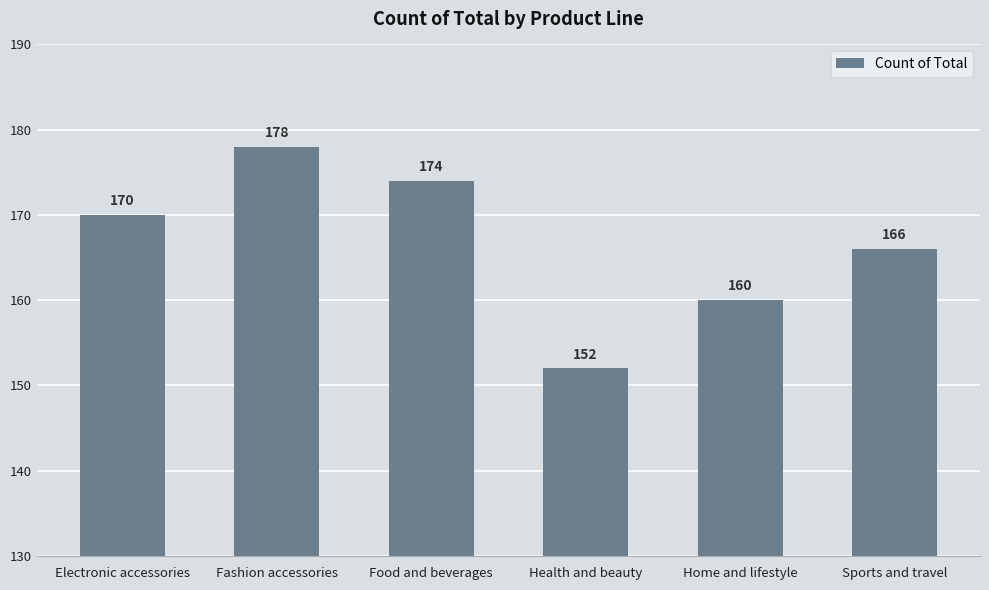

Does the chart contain stacked bars?

No